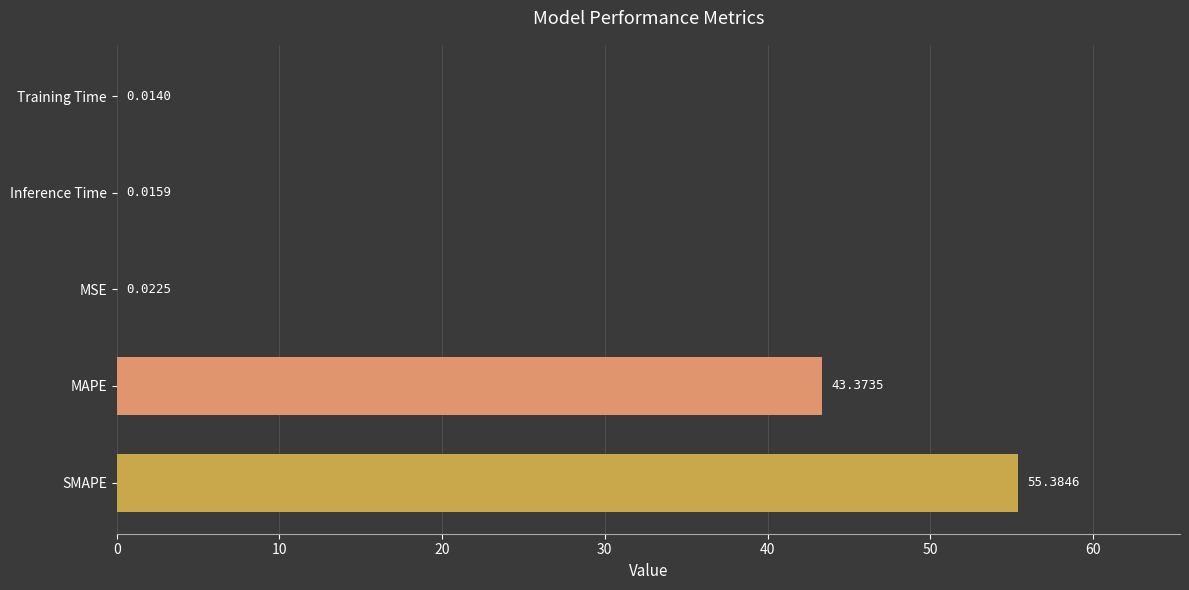

Which category has the highest value across all series?

SMAPE